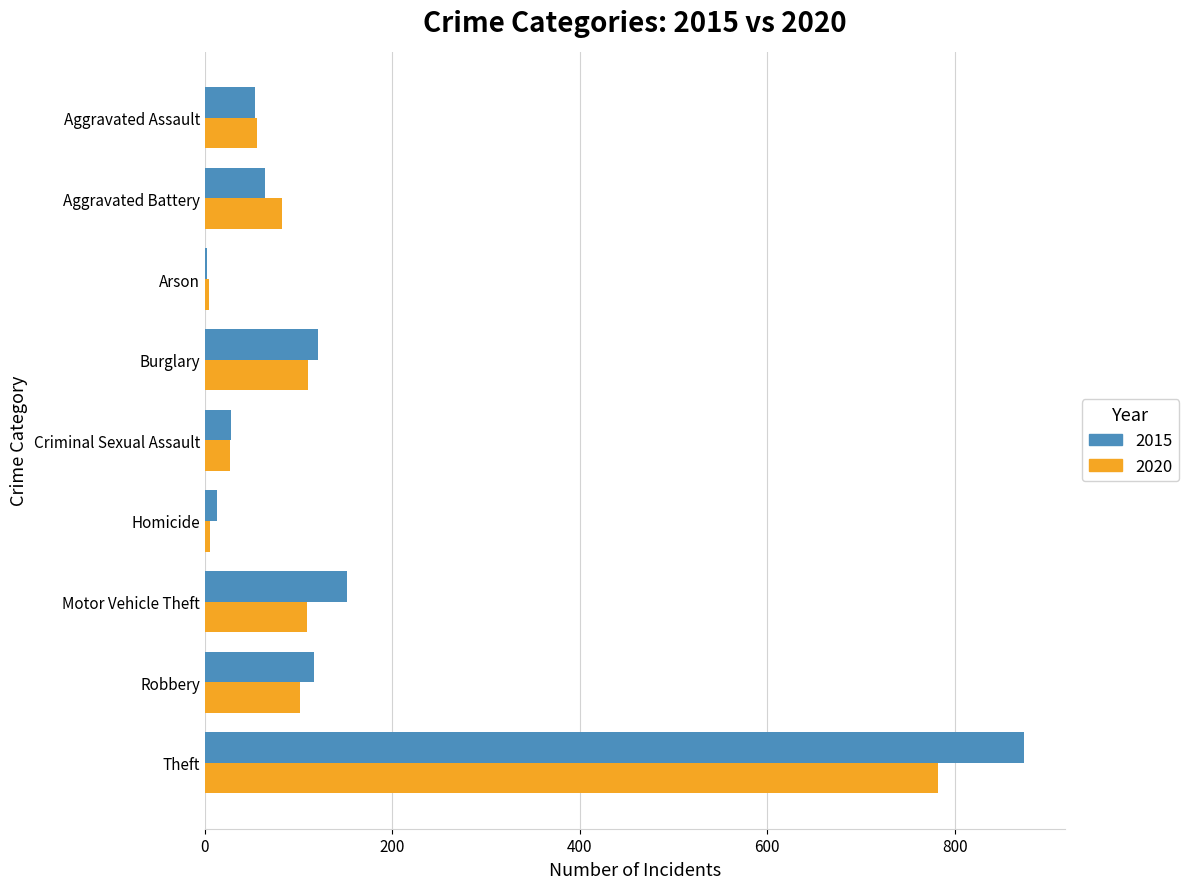

Where is 2020 nearest to the value 393?

Burglary